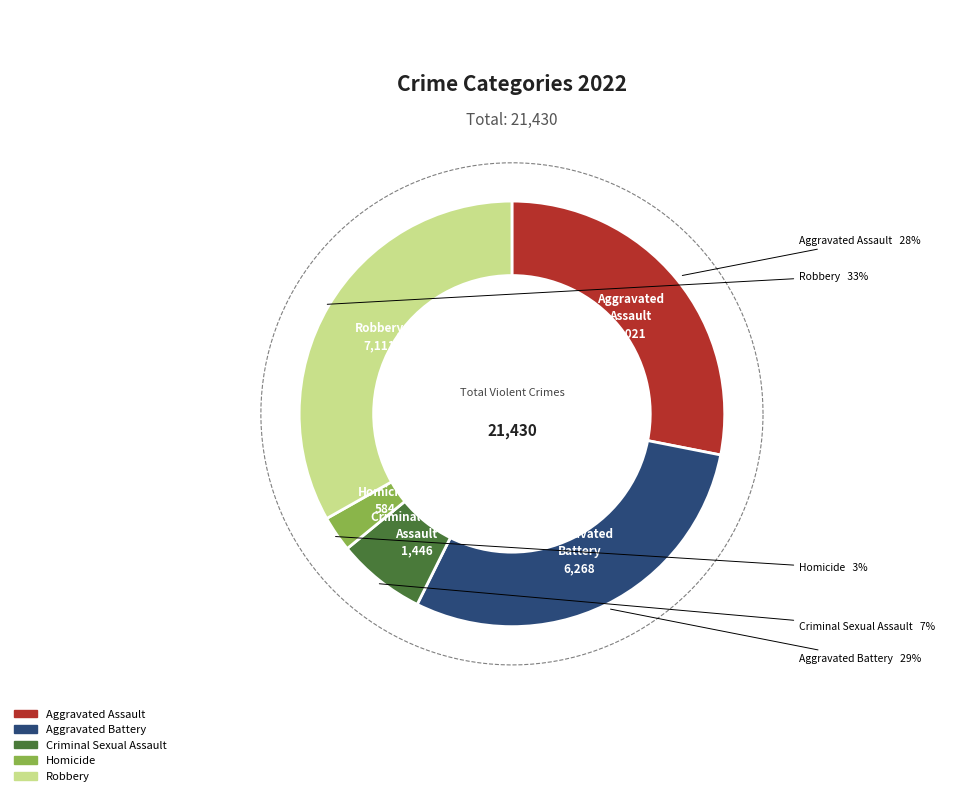

Does Robbery represent more than half of the total?

No